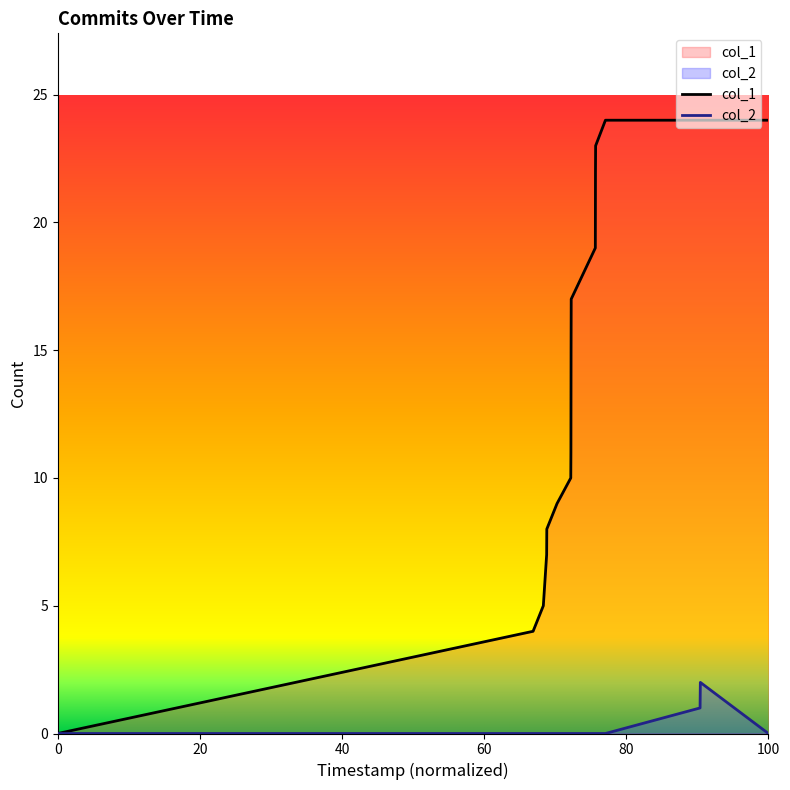

At which category is the sum across all series the highest?

1503612235